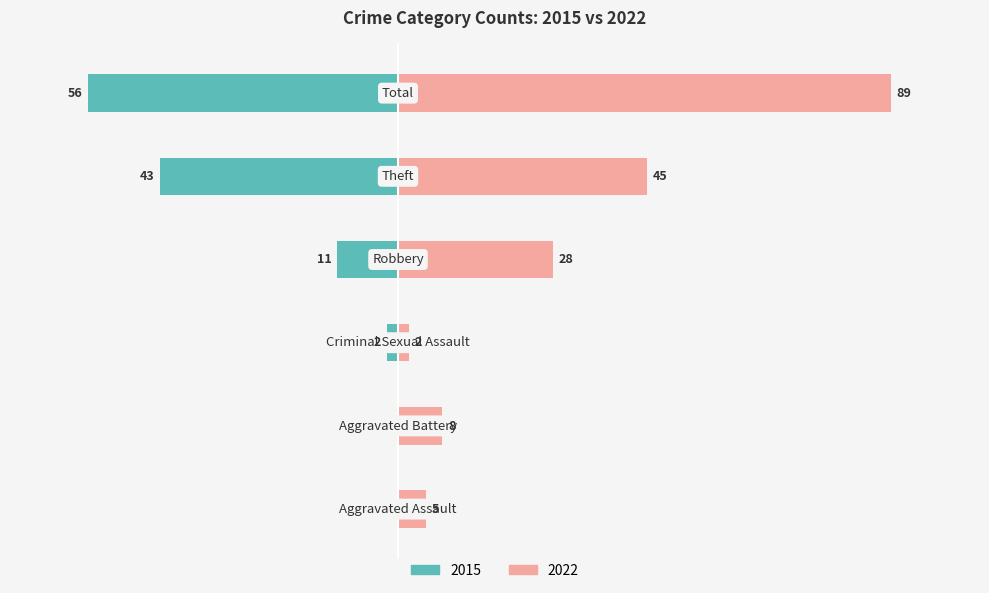

Are the bars horizontal?

Yes